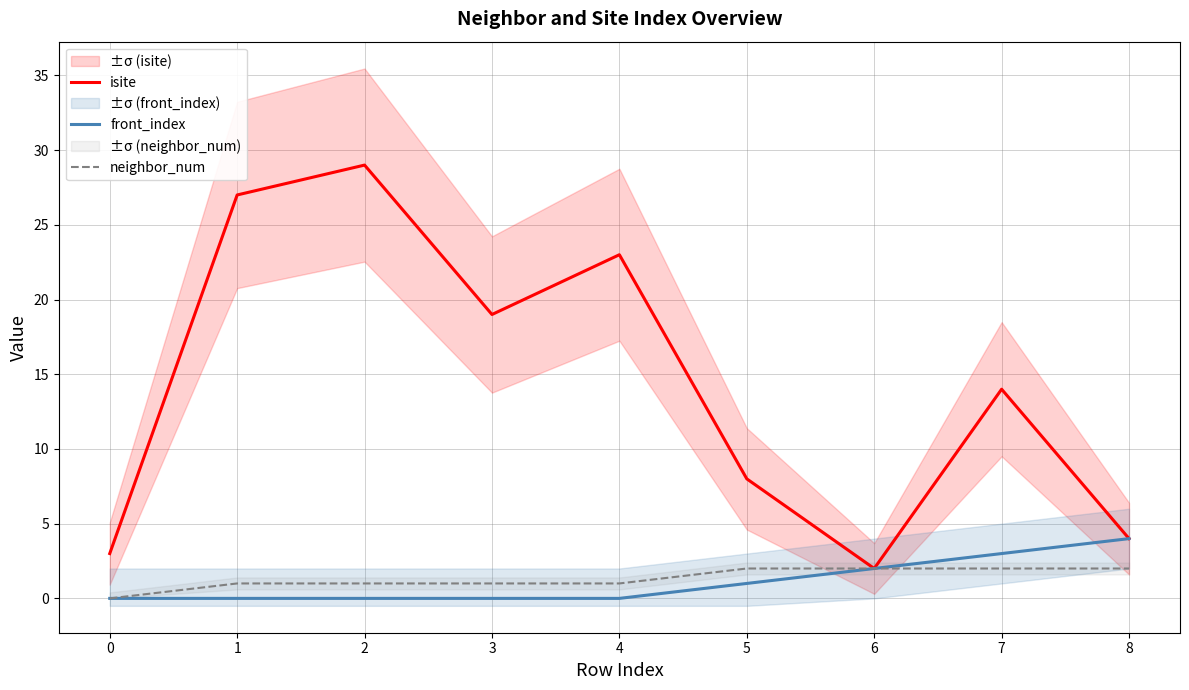

Read the isite value at 5.

8